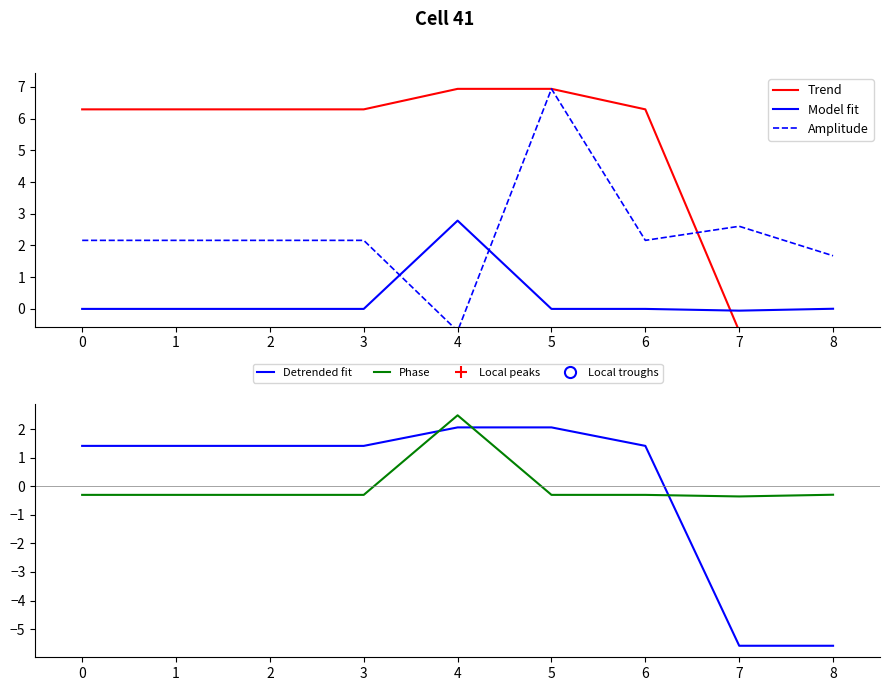

How many data points does each series have?

9